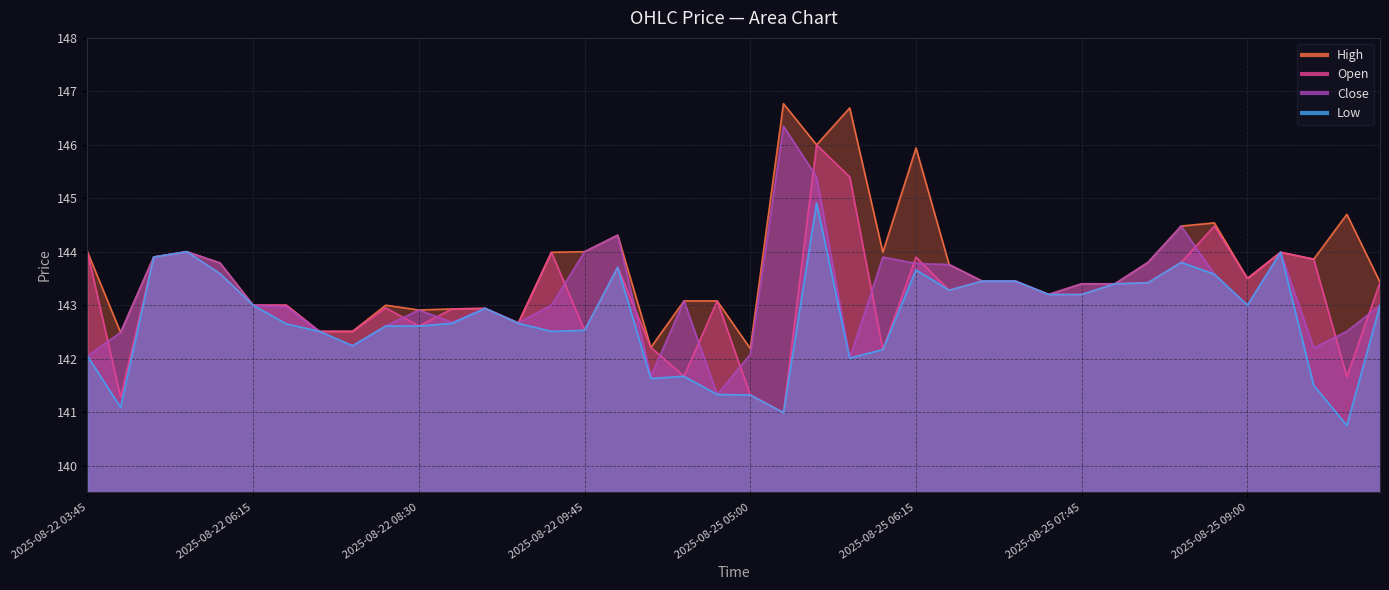

Rank the series at 2025-08-25 08:00 from lowest to highest value.

Open, High, Low, Close